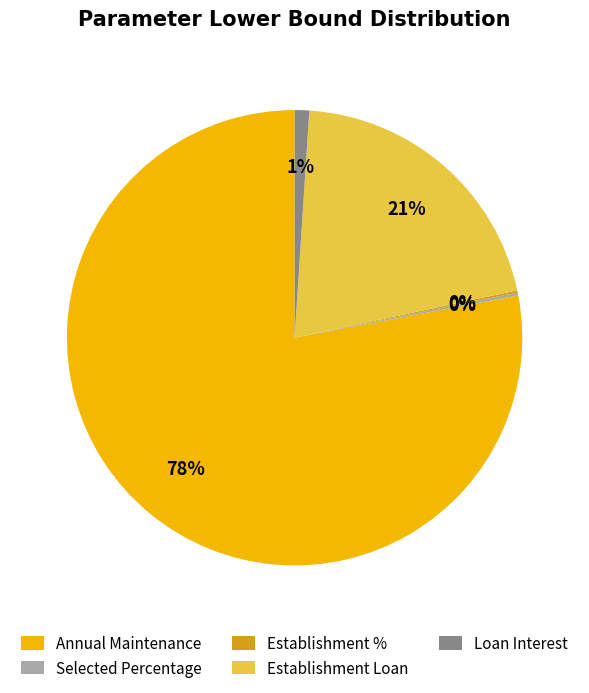

To the nearest percent, what is the average slice percentage?

20%